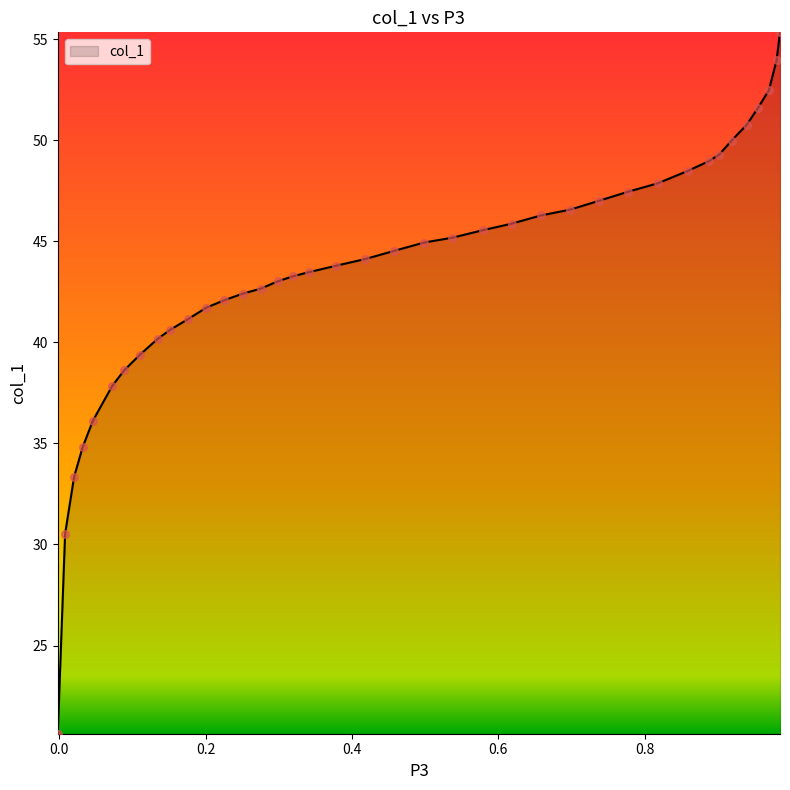

What is the minimum value shown in the chart?

20.6